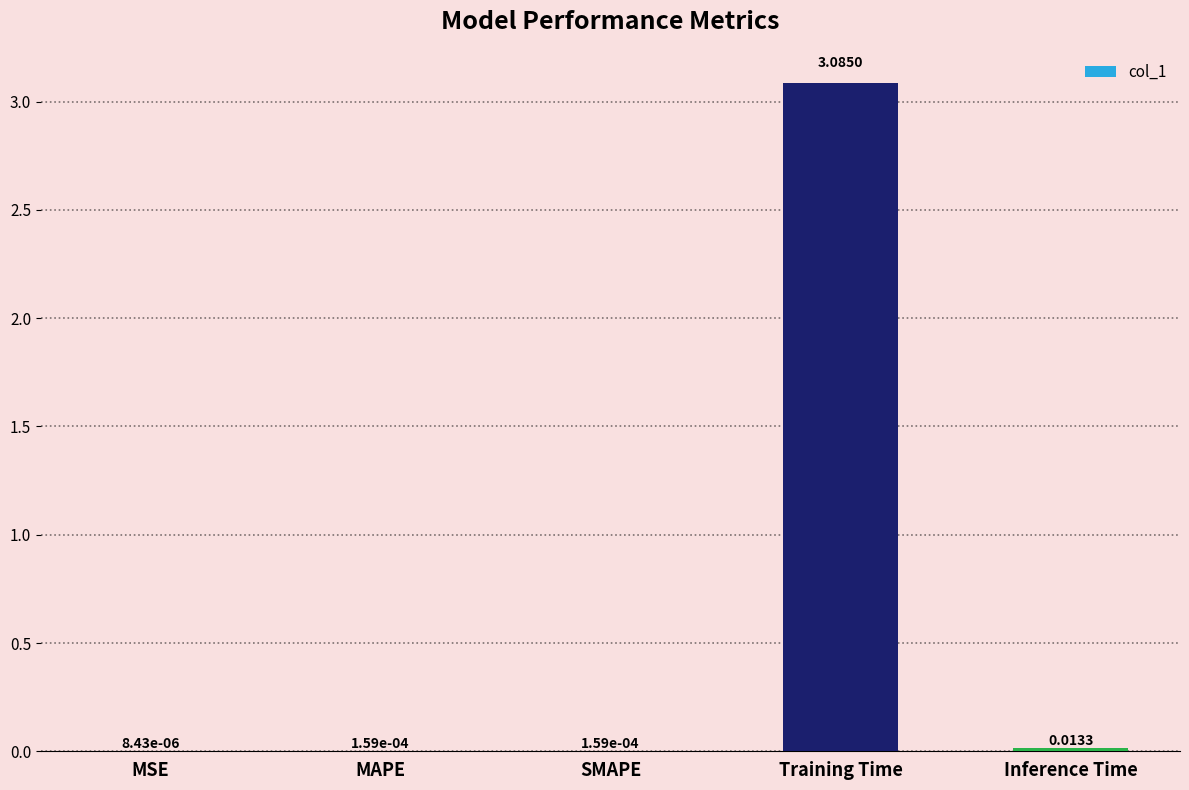

What is the sum of all values?

3.1